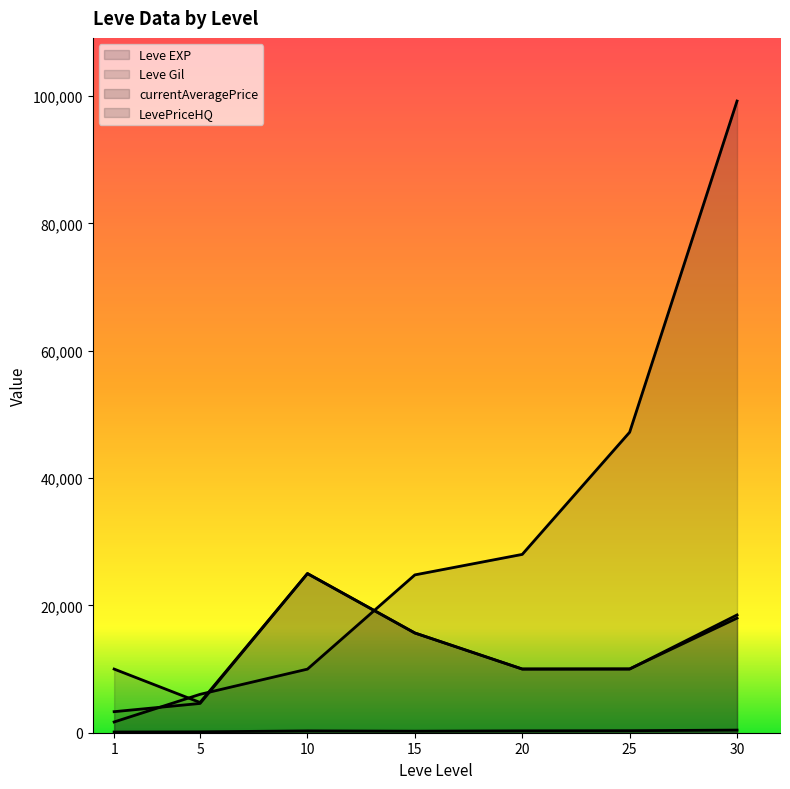

Where does the Leve EXP series first go above 24790?

20